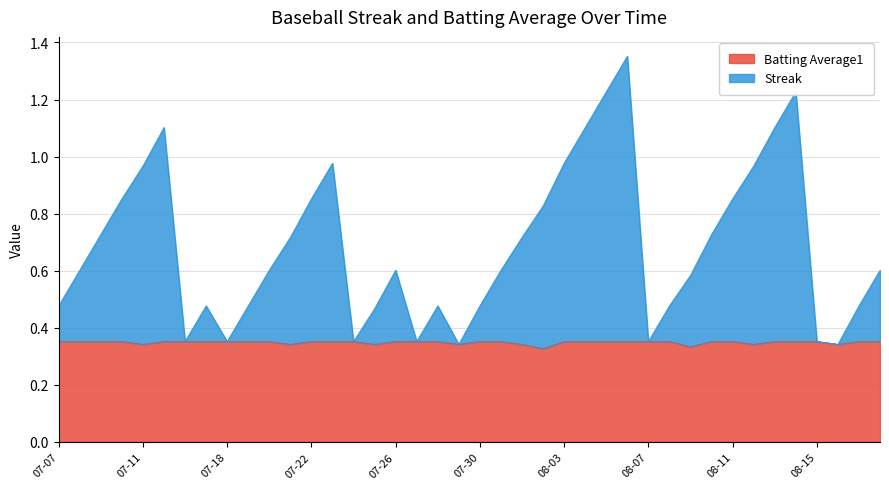

Between 08-01 and 08-05, which is larger?

08-05